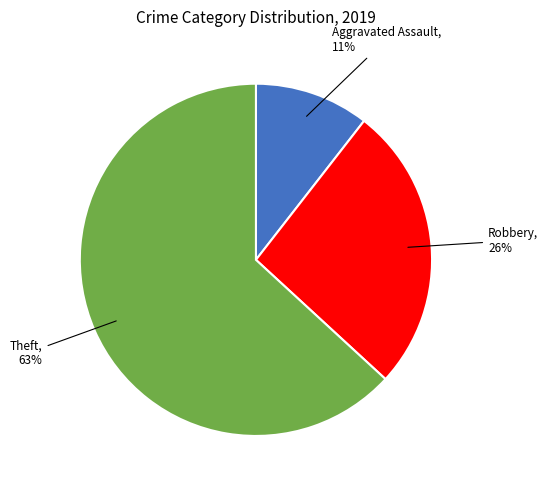

To the nearest percent, what is the combined percentage of Theft and Aggravated Assault?

74%